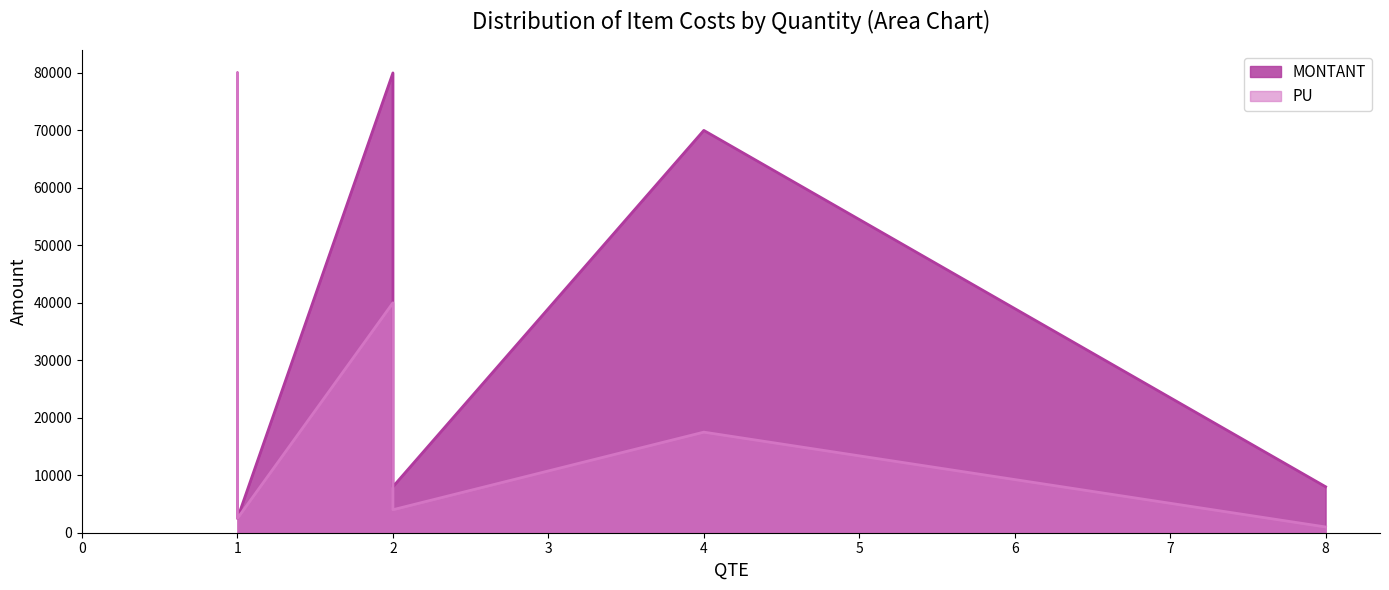

Is it true that MONTANT equals 80000 at 2?

True